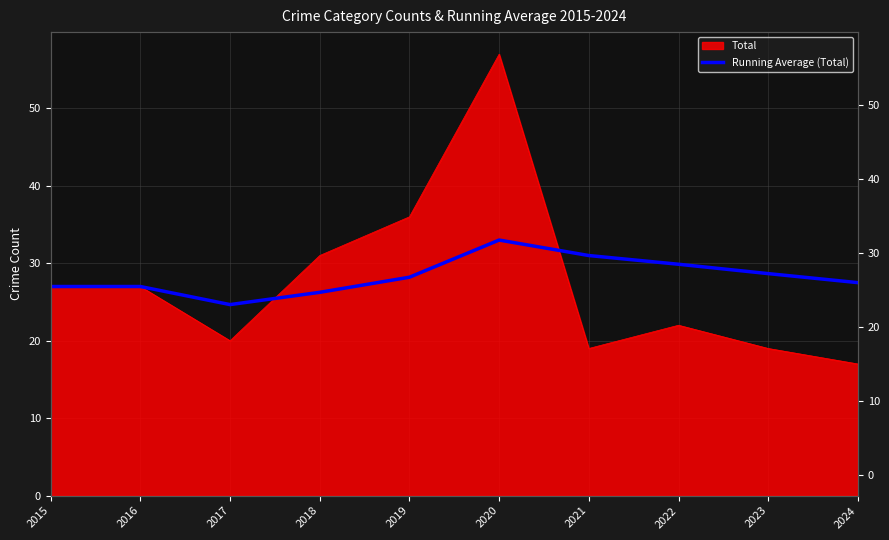

What is the sum of all values?

283.2